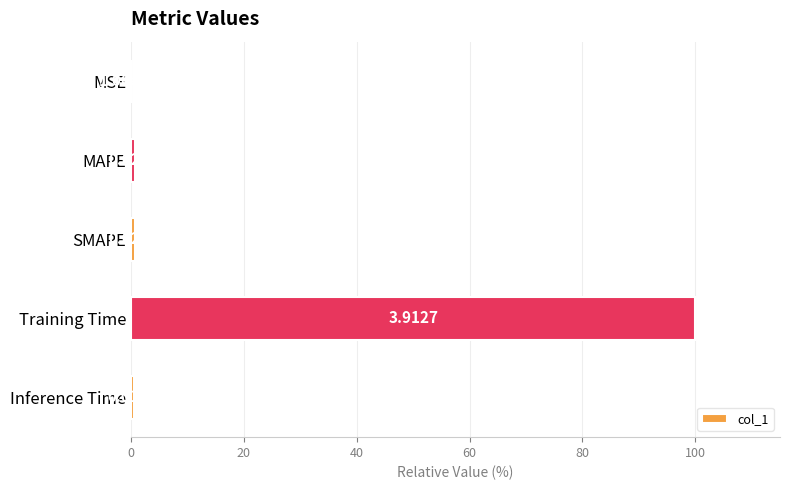

At which label is the value closest to 50?

SMAPE